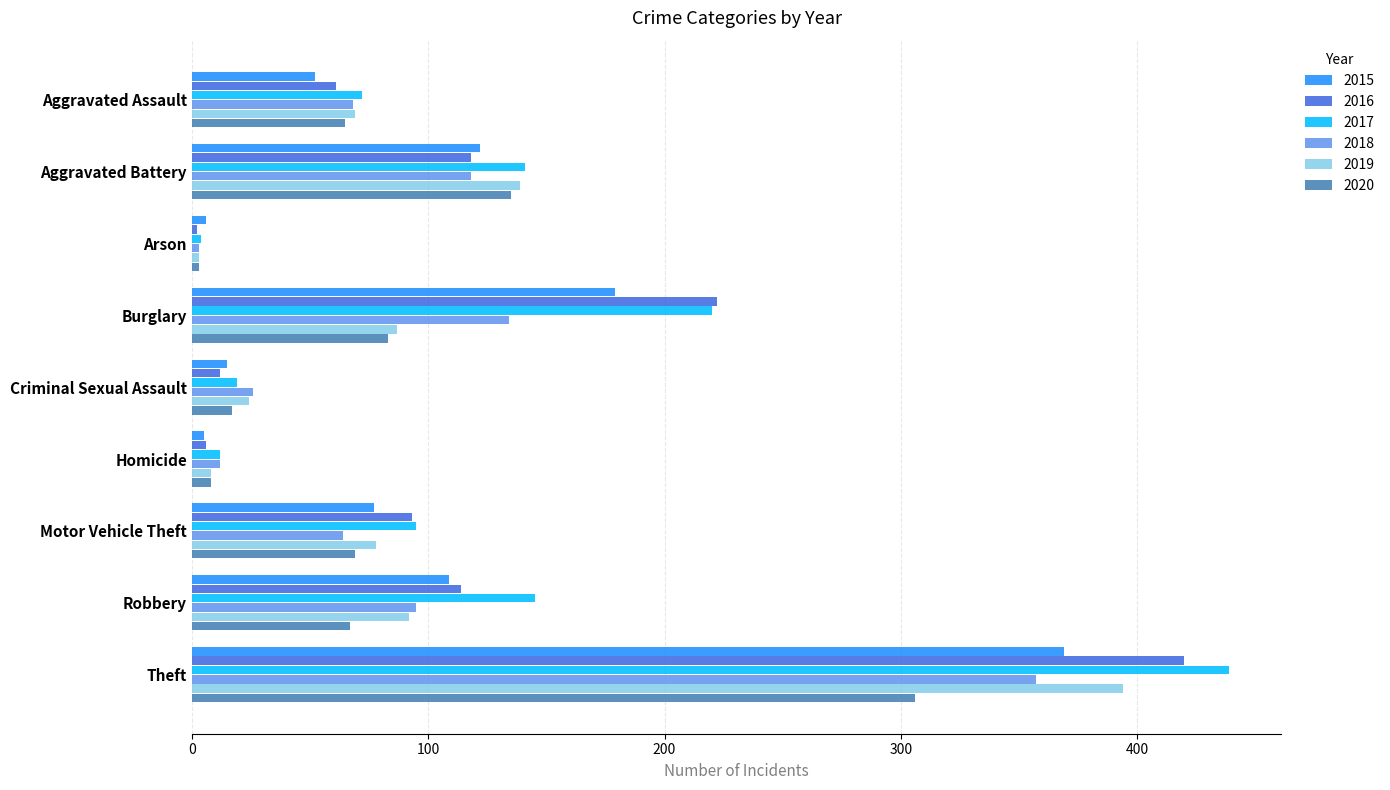

True or false: 2019 has a value of 33 at Robbery.

False